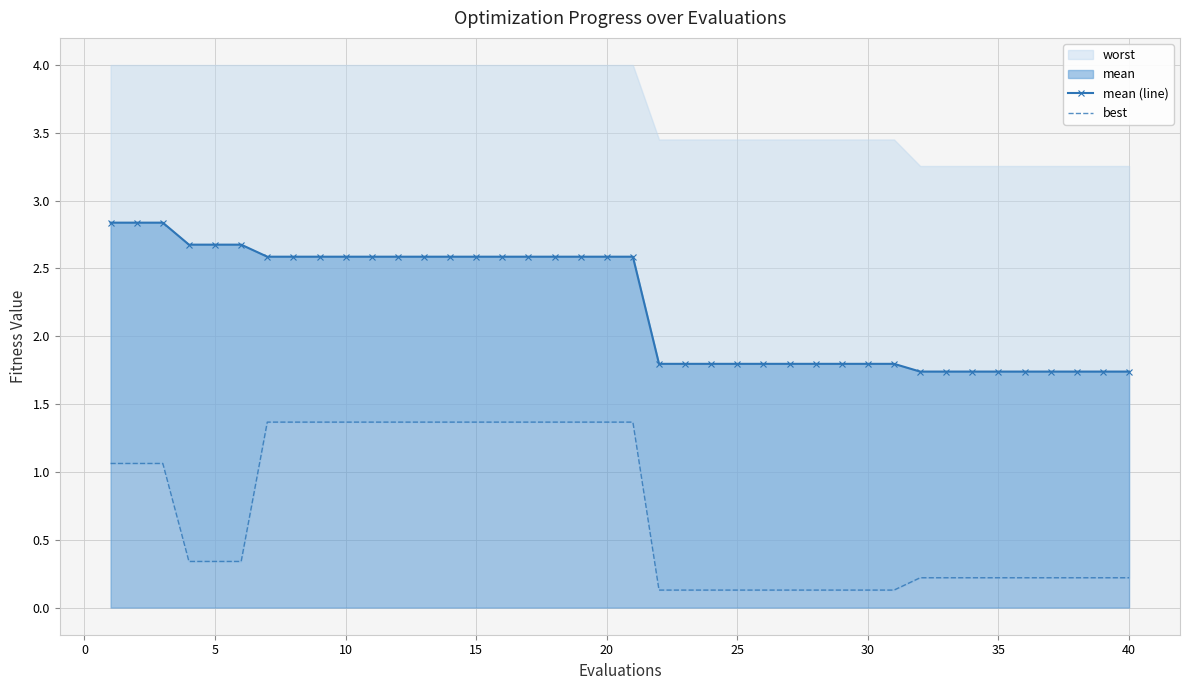

True or false: mean (line) and best intersect in this chart.

False